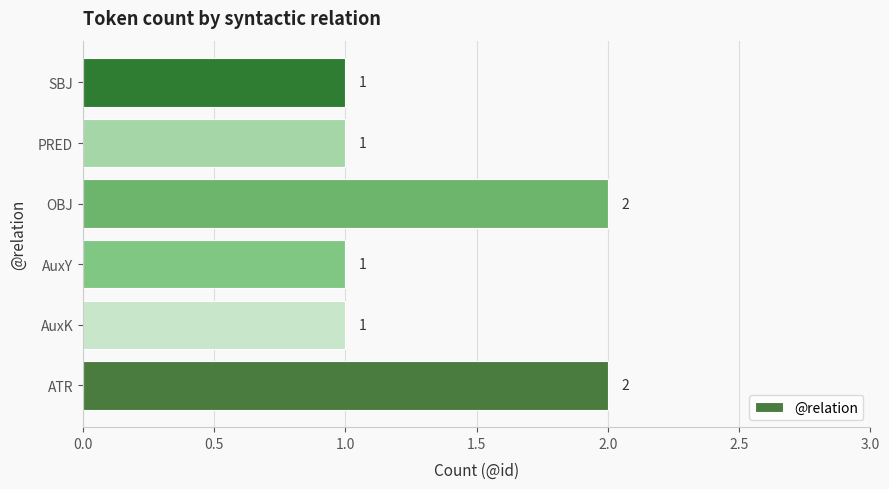

How many values are between 1 and 2?

6